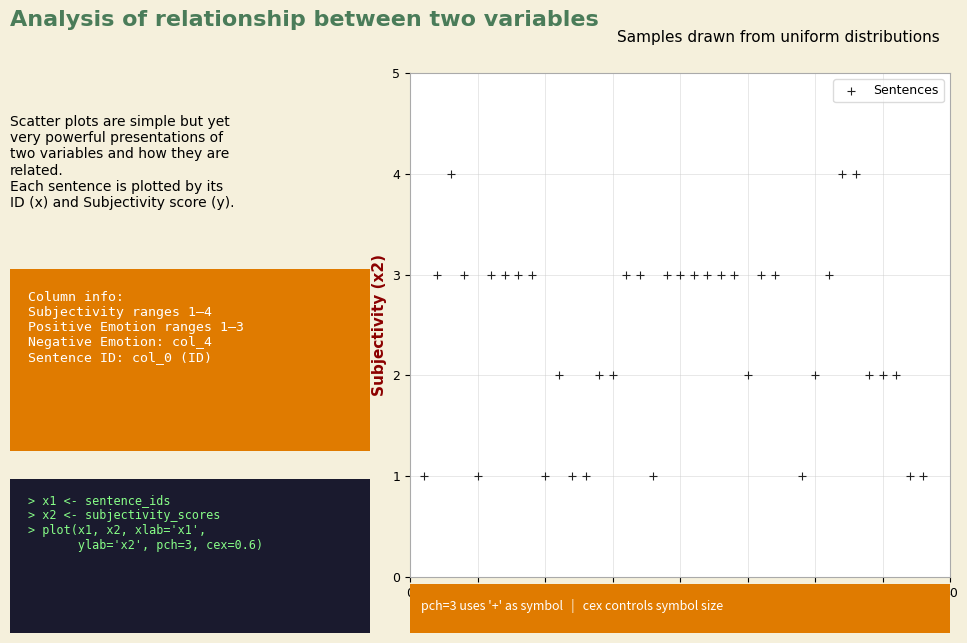

What is the range of Y values (max minus min)?

3